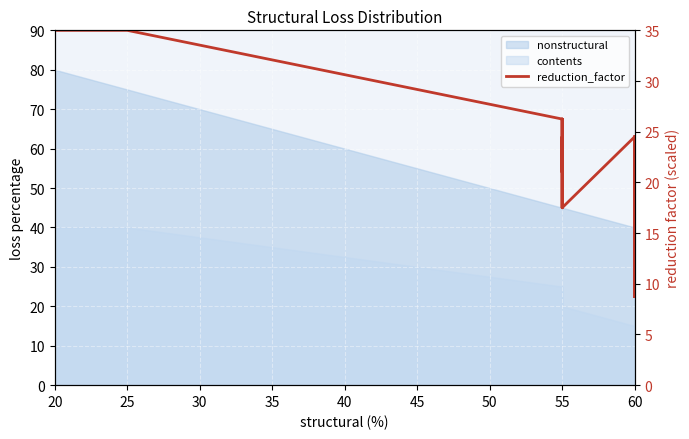

Where is the data nearest to the value 21?

55